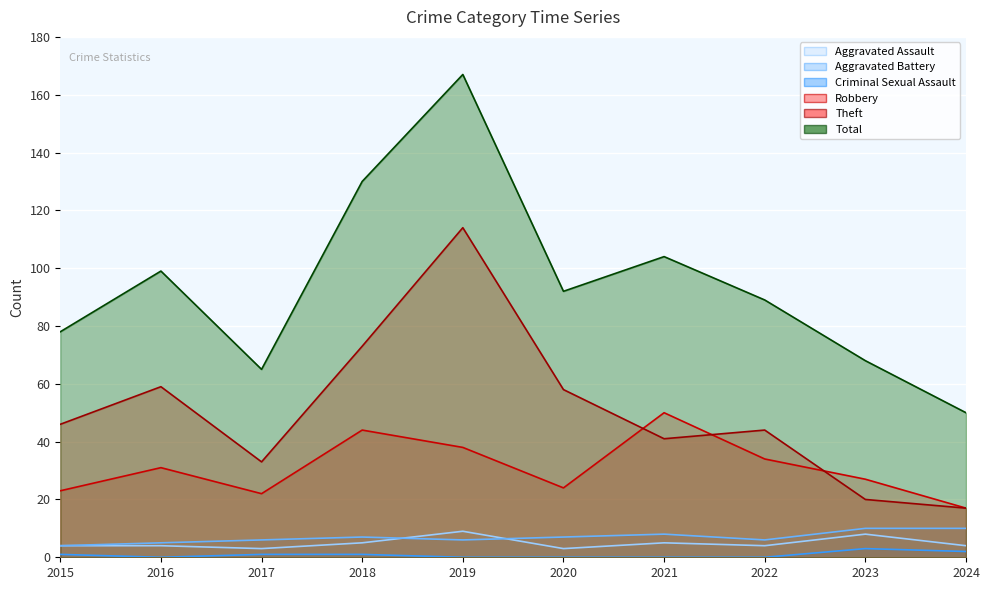

What is the difference between the maximum and minimum values in the Theft series?

97